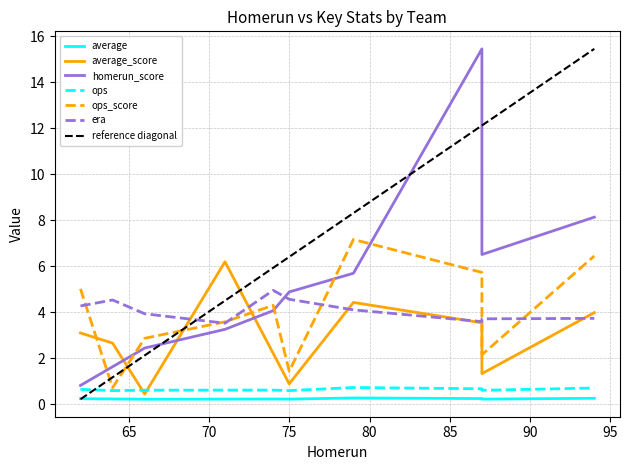

Rank the categories by ops value from lowest to highest.

64, 75, 87, 66, 71, 74, 62, 87, 94, 79